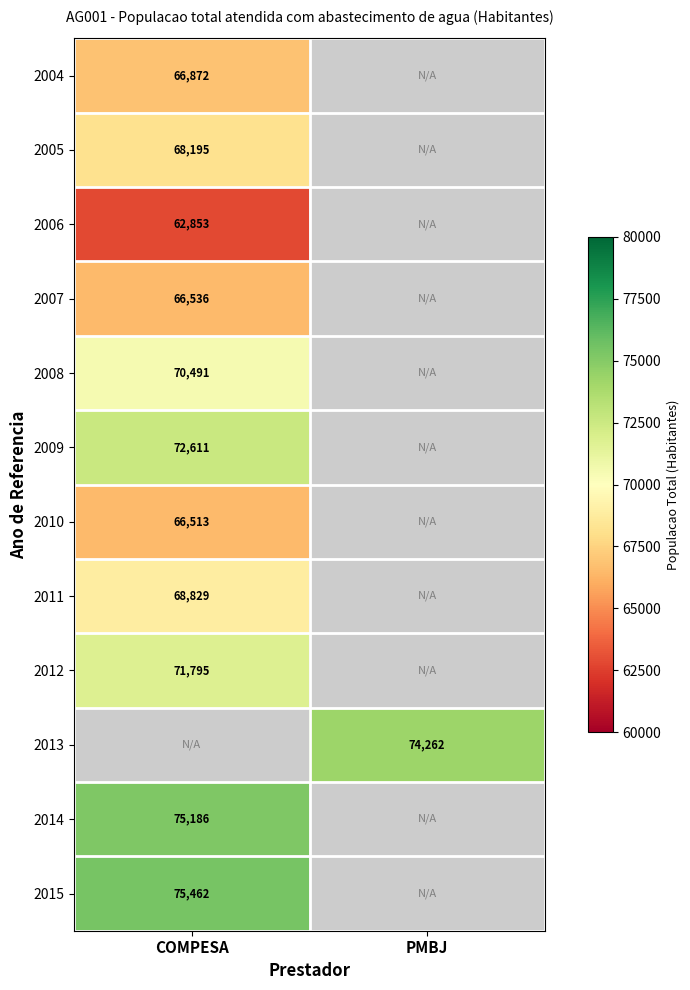

The 2014 series shows 75186 at COMPESA. True or false?

True